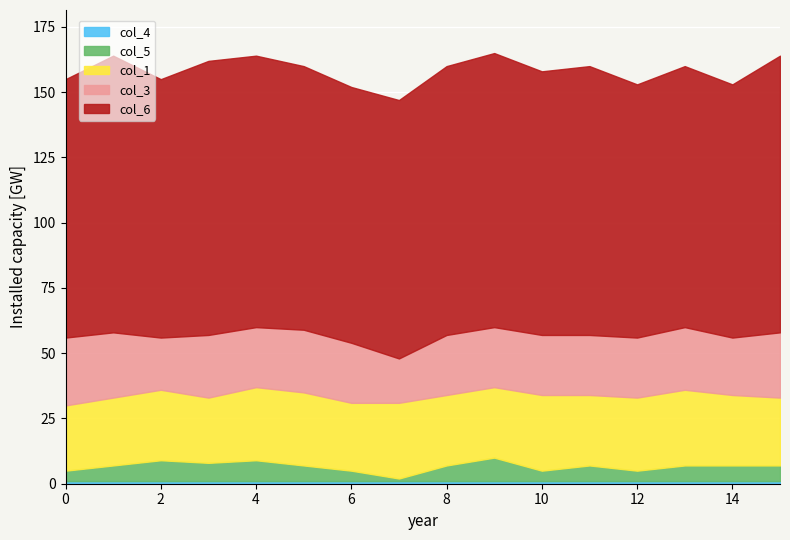

Is the value of col_6 at 0 greater than the value of col_3 at 0?

Yes